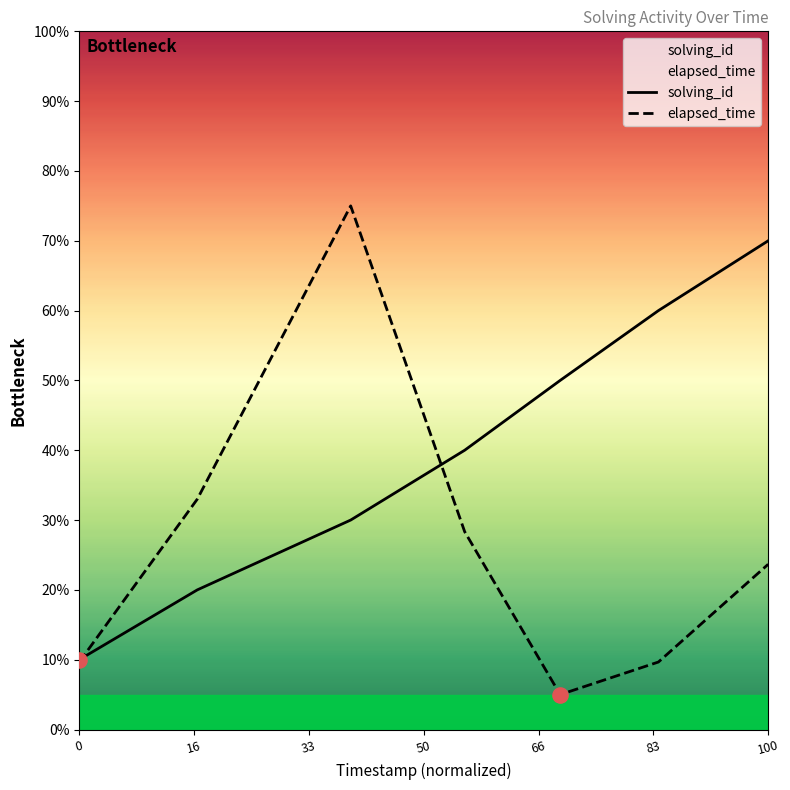

Which series has the largest total across all categories?

solving_id